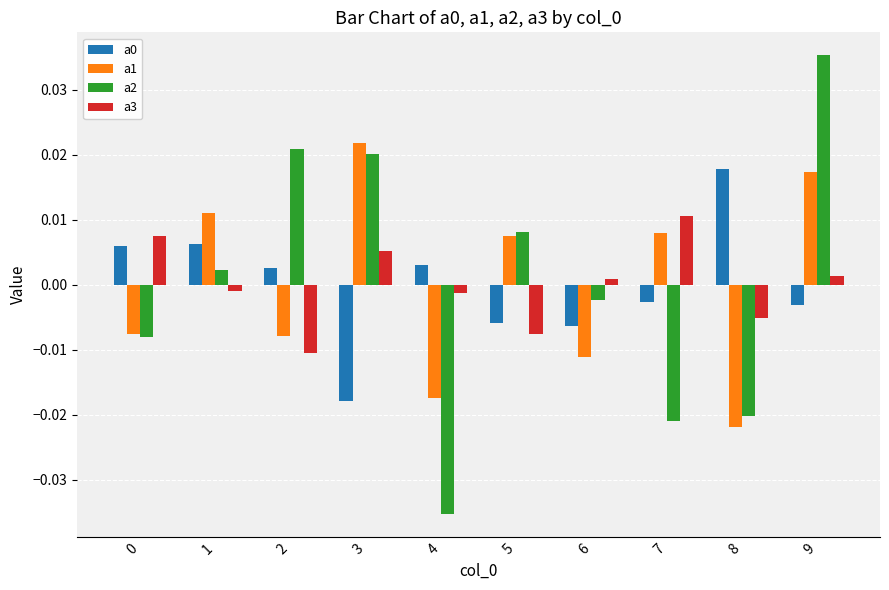

At which category is the sum across all series the highest?

9